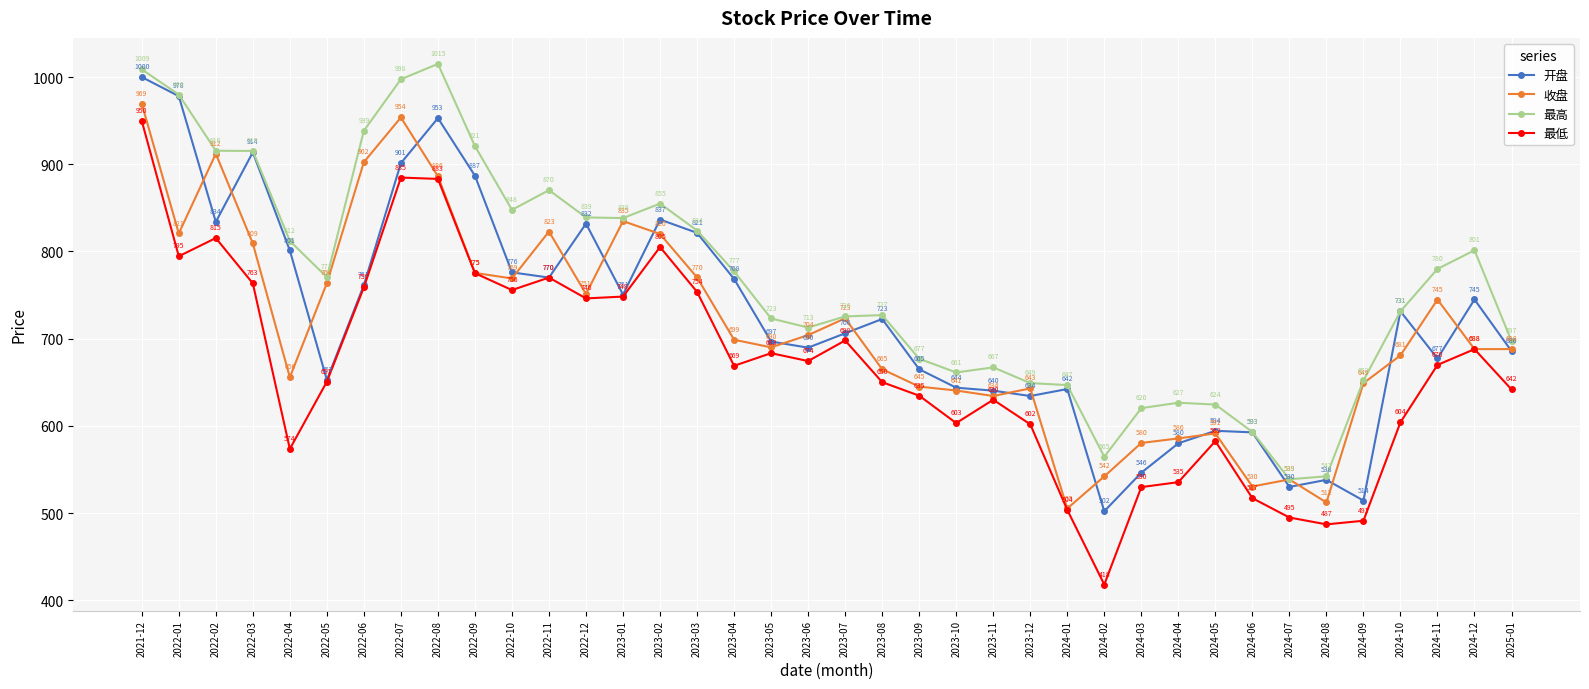

True or false: 最低 has a value of 418.0 at 2024-02.

True